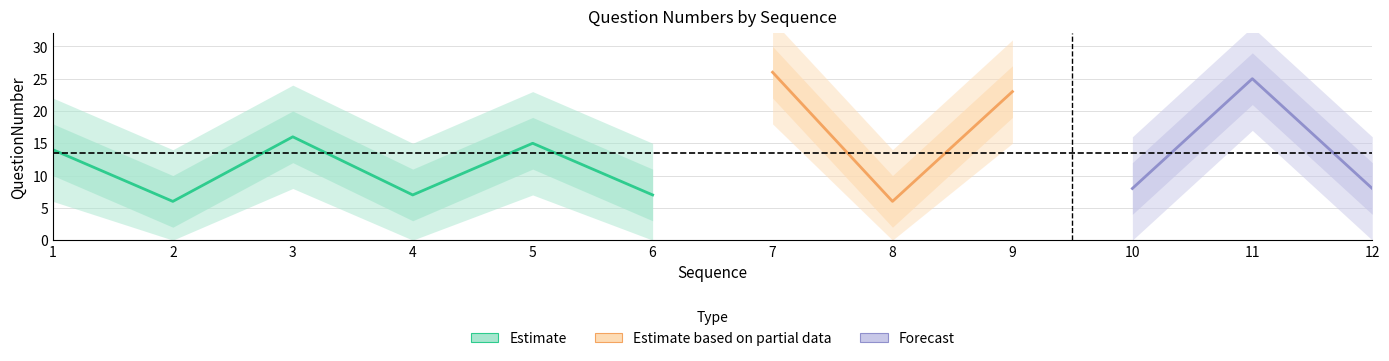

List the labels in order of value, largest first.

7, 11, 9, 3, 5, 1, 10, 12, 4, 6, 2, 8